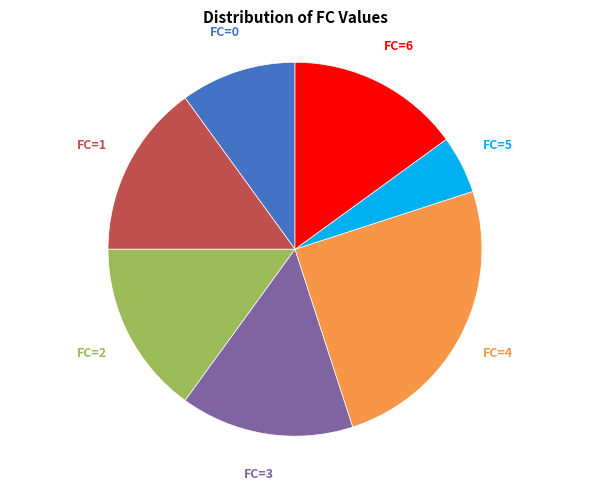

Is there any slice that represents more than half of the pie?

No